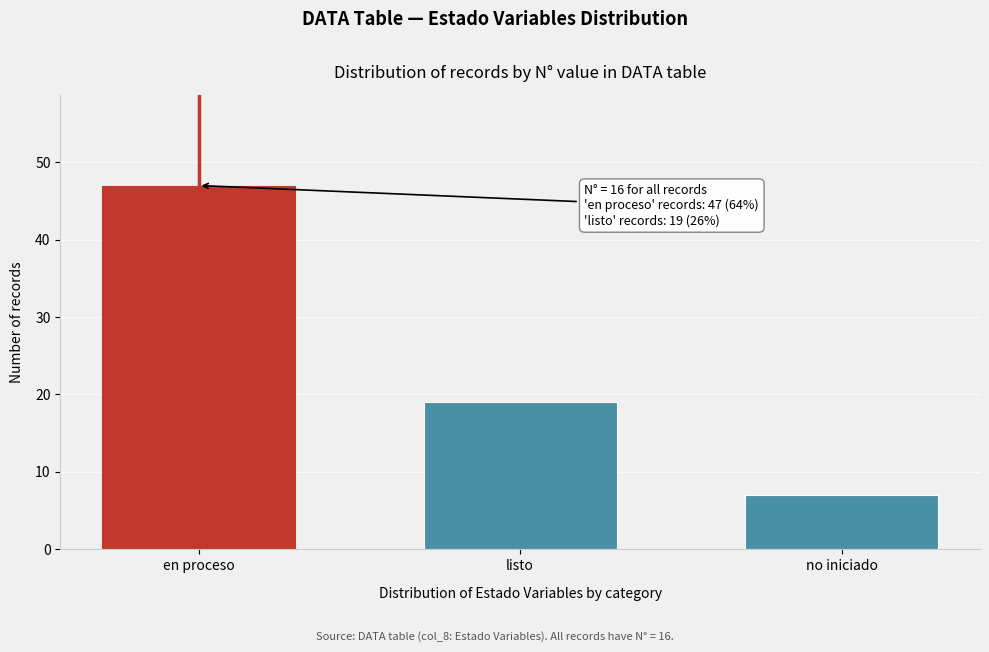

Reading left to right, transcribe all the data shown in this chart.

47	19	7